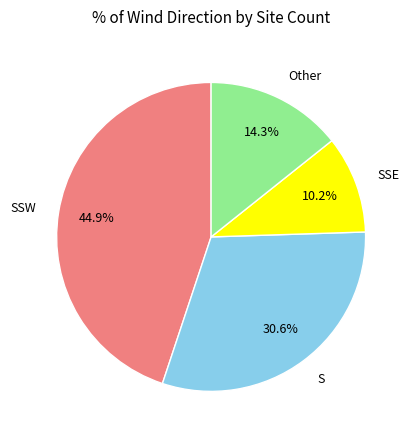

How many slices are in this pie chart?

4